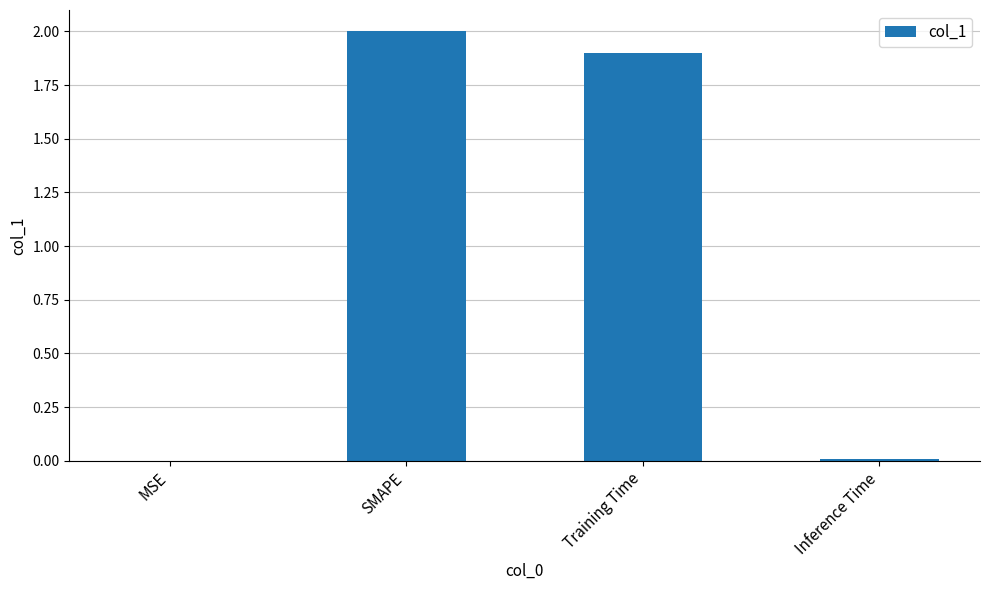

At which label does the data first exceed 1?

SMAPE